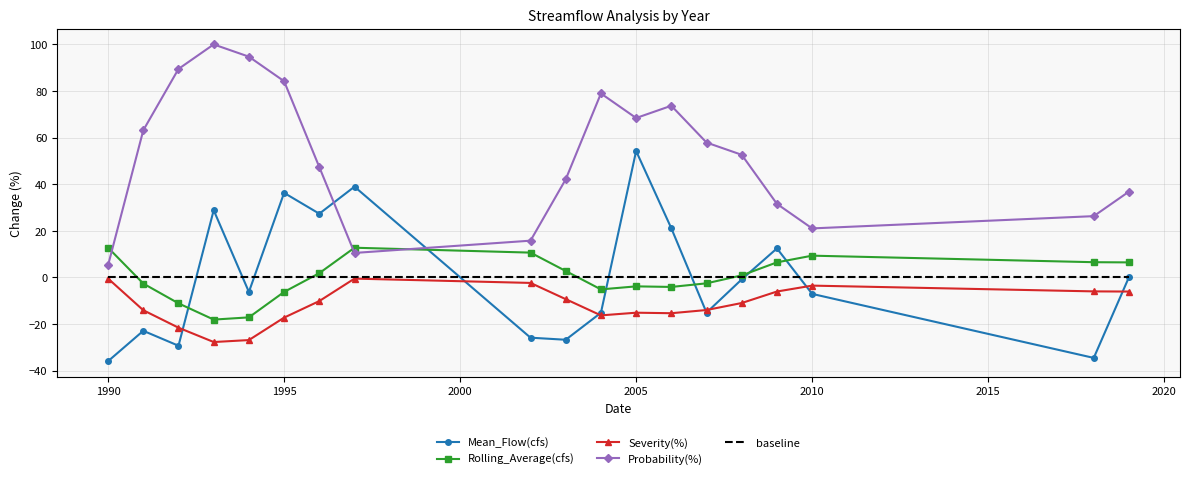

True or false: Probability(%) and Severity(%) cross at least once.

False